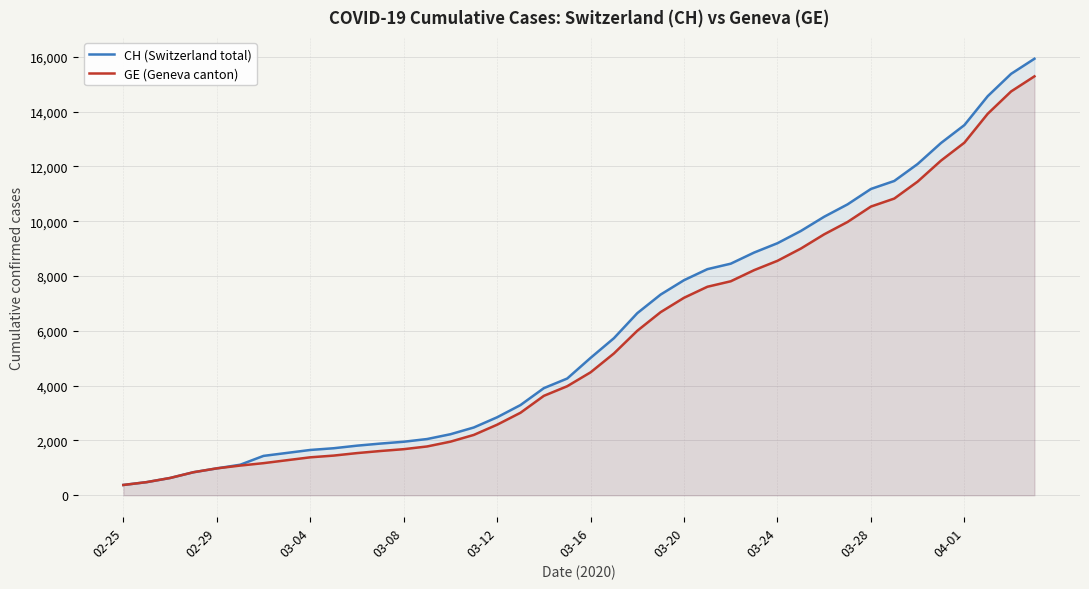

What is the greatest value displayed?

15926